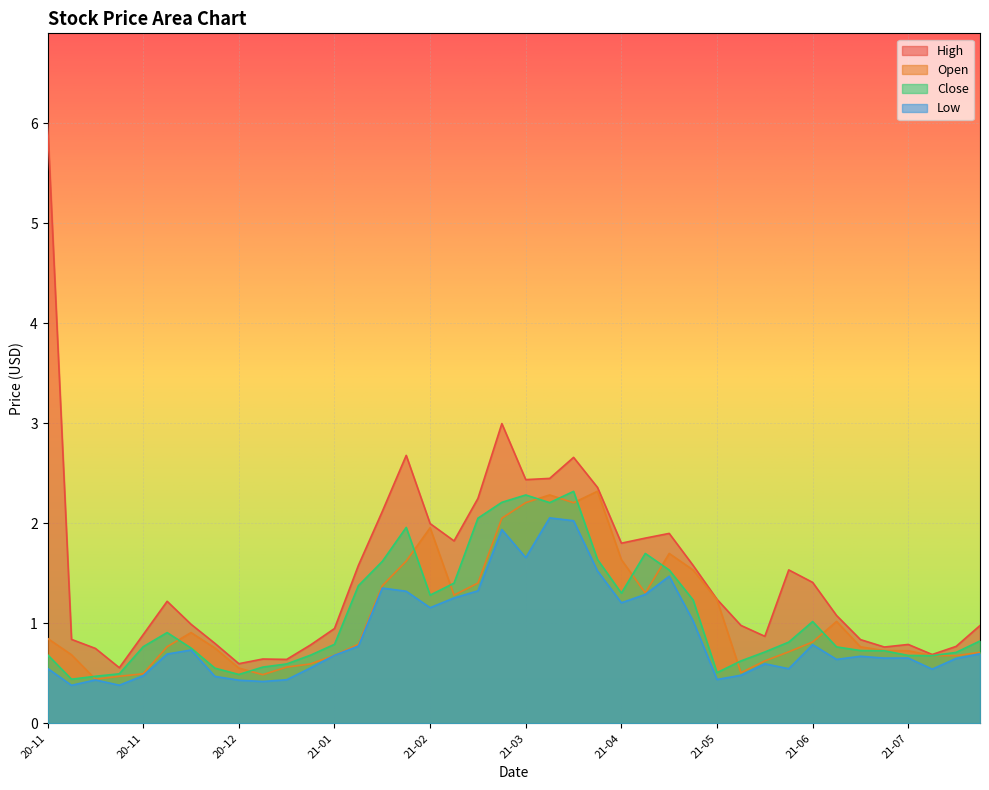

What is the label of the 33rd point from the right?

2020-12-21